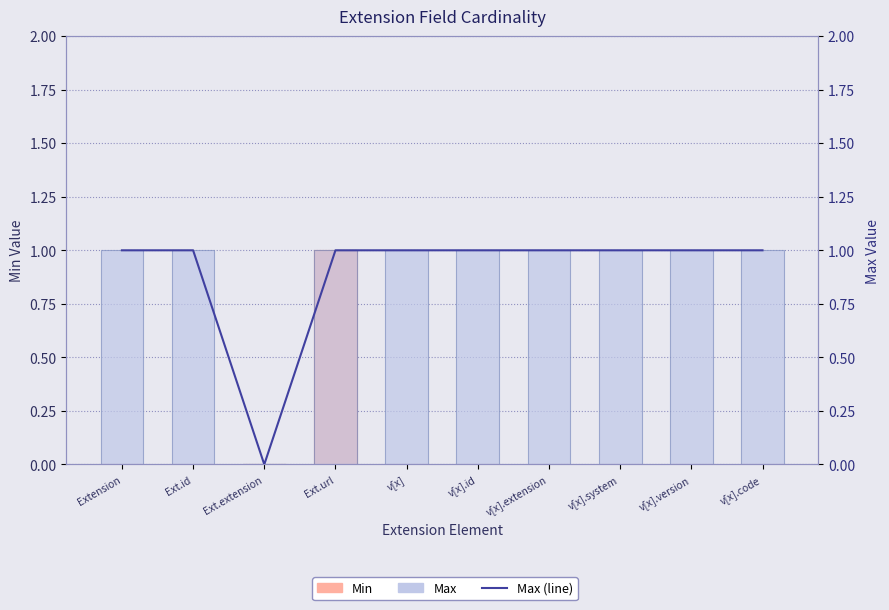

What position from the left is v[x].version?

9